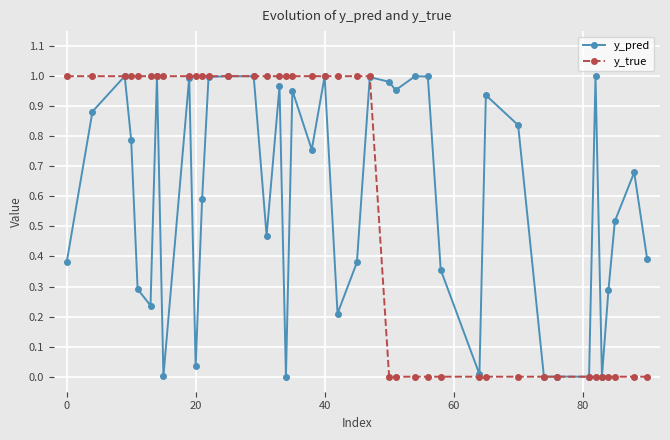

True or false: y_pred has more than 2 points higher than both neighbors.

True